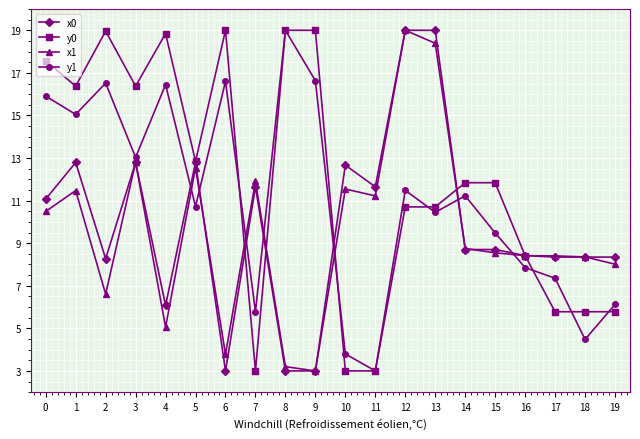

True or false: y1 has more than 0 interior local peaks.

True